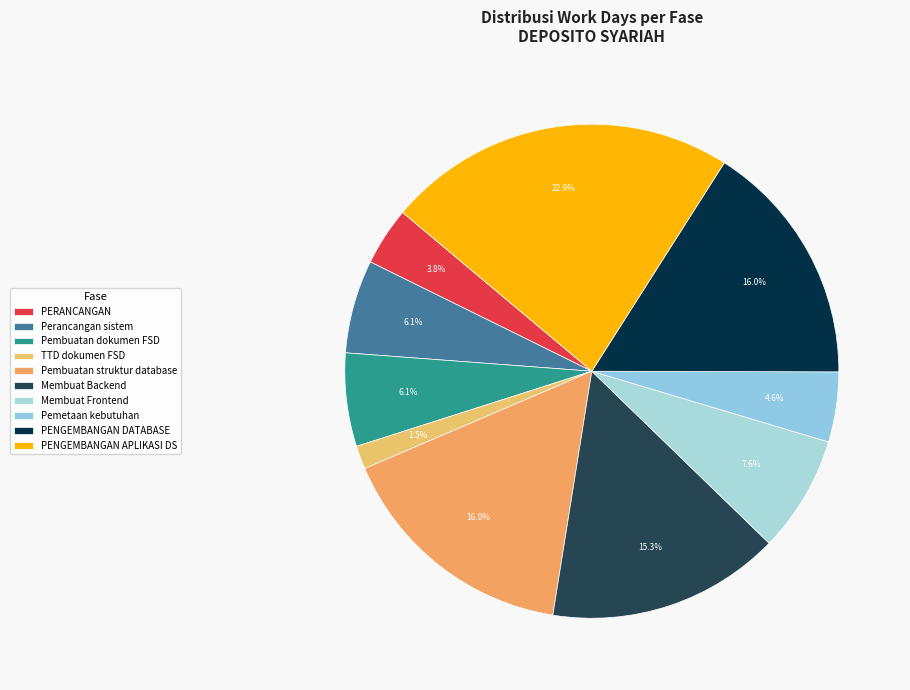

How many slices are in this pie chart?

10